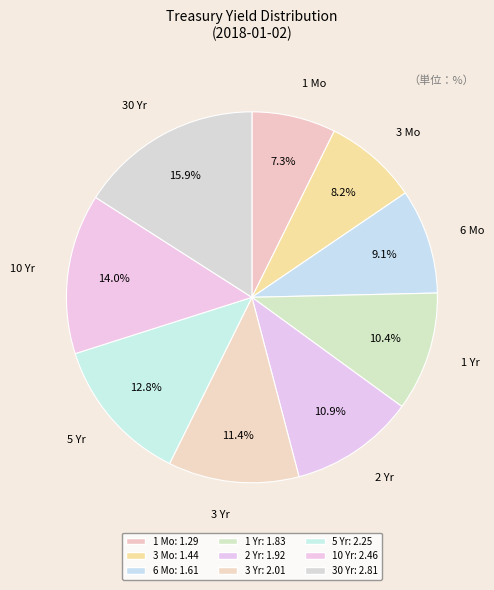

To the nearest percent, what percentage of the pie is 2 Yr?

11%